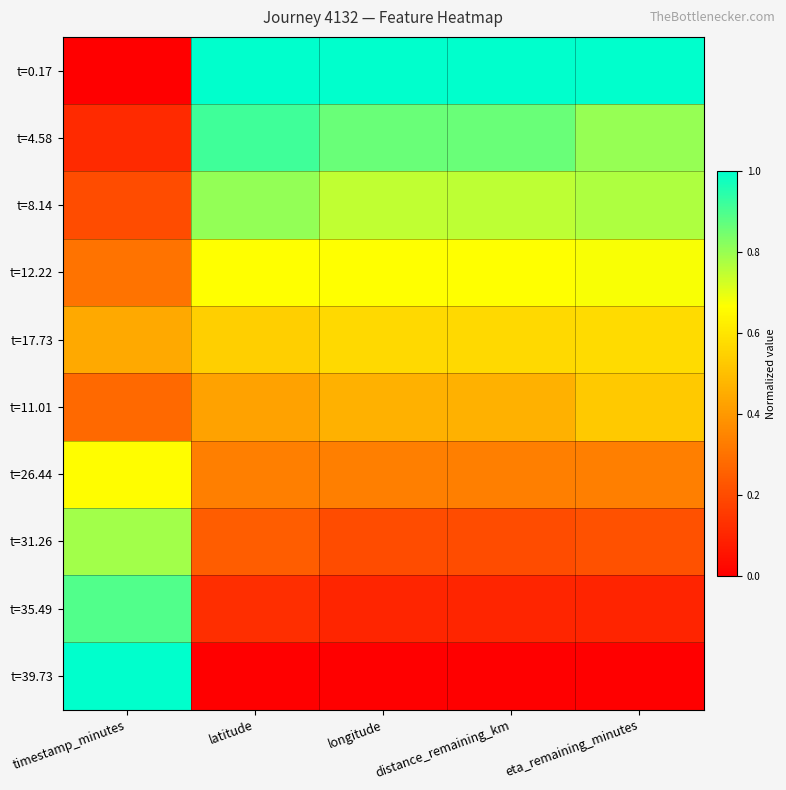

Reading left to right, extract all data points from this chart.

t=0.17: timestamp_minutes=0.0	latitude=1.0	longitude=1.0	distance_remaining_km=1.0	eta_remaining_minutes=1.0
t=4.58: timestamp_minutes=0.1	latitude=0.9	longitude=0.9	distance_remaining_km=0.9	eta_remaining_minutes=0.8
t=8.14: timestamp_minutes=0.2	latitude=0.8	longitude=0.7	distance_remaining_km=0.8	eta_remaining_minutes=0.8
t=12.22: timestamp_minutes=0.3	latitude=0.7	longitude=0.7	distance_remaining_km=0.7	eta_remaining_minutes=0.7
t=17.73: timestamp_minutes=0.4	latitude=0.5	longitude=0.6	distance_remaining_km=0.6	eta_remaining_minutes=0.6
t=11.01: timestamp_minutes=0.3	latitude=0.4	longitude=0.5	distance_remaining_km=0.5	eta_remaining_minutes=0.5
t=26.44: timestamp_minutes=0.7	latitude=0.3	longitude=0.3	distance_remaining_km=0.3	eta_remaining_minutes=0.3
t=31.26: timestamp_minutes=0.8	latitude=0.2	longitude=0.2	distance_remaining_km=0.2	eta_remaining_minutes=0.2
t=35.49: timestamp_minutes=0.9	latitude=0.1	longitude=0.1	distance_remaining_km=0.1	eta_remaining_minutes=0.1
t=39.73: timestamp_minutes=1.0	latitude=0.0	longitude=0.0	distance_remaining_km=0.0	eta_remaining_minutes=0.0